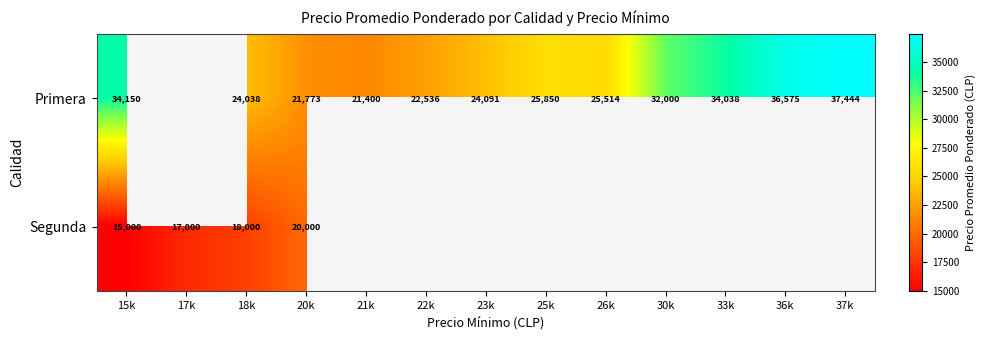

Count the number of data series in this chart.

2